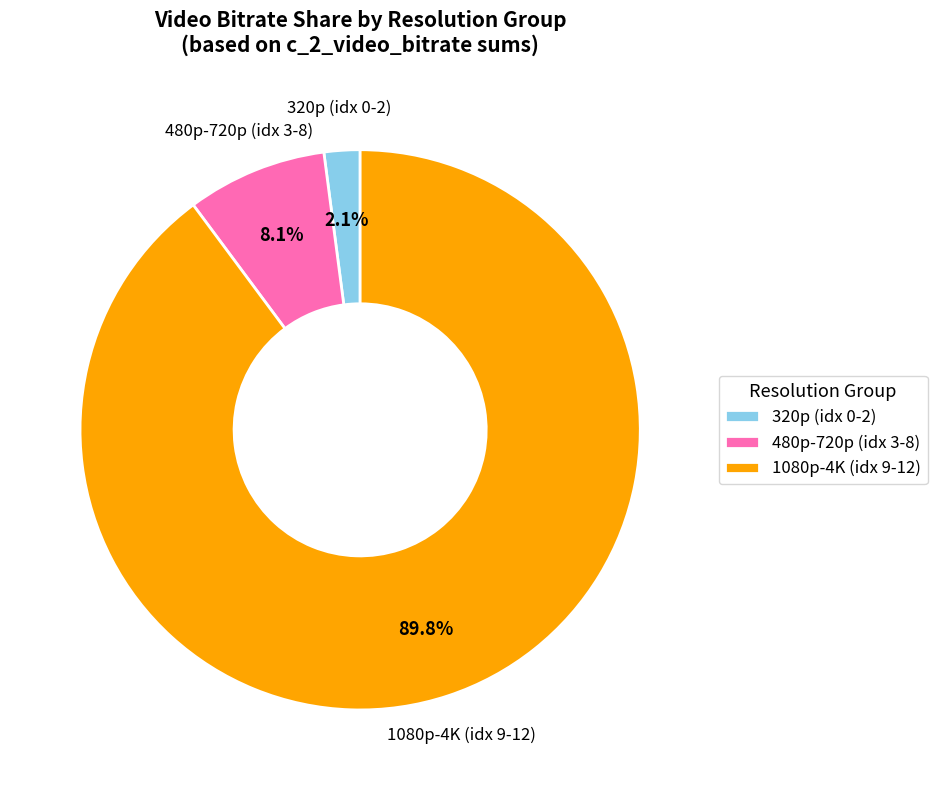

What is the largest slice in the pie chart?

1080p-4K (idx 9-12)